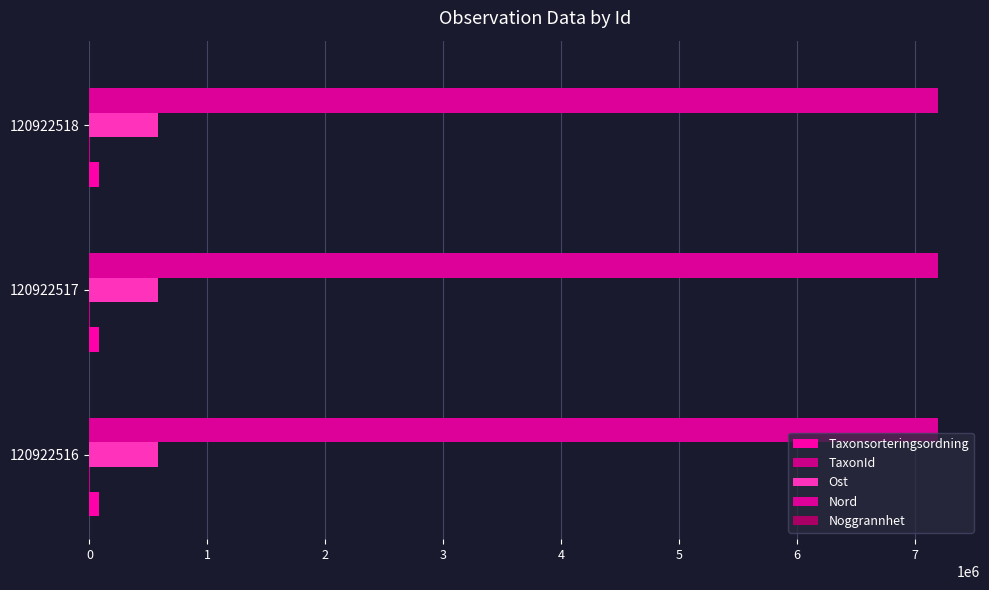

How many series are shown in this chart?

5